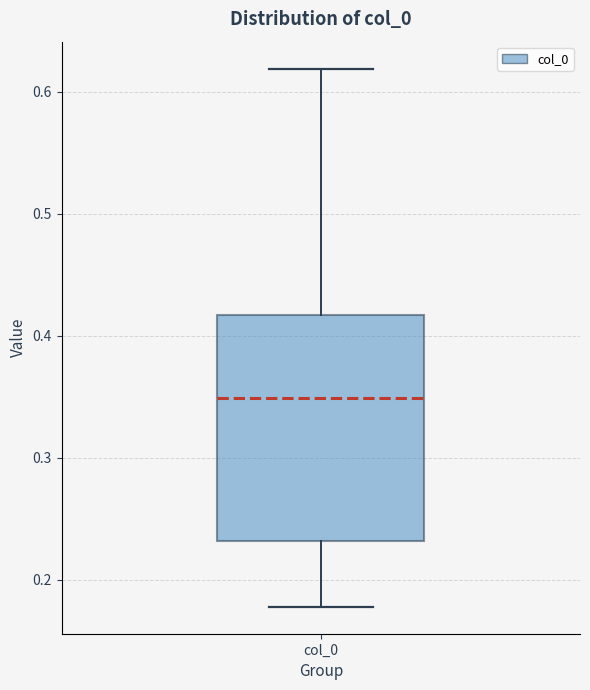

Read this box plot against the y-axis: the position of the median line, the range covered by the box, and the ends of both whiskers. The values are not printed on the chart, so give them approximately, as read against the axis.

median 0.35, box 0.23 to 0.42, whiskers 0.18 to 0.62